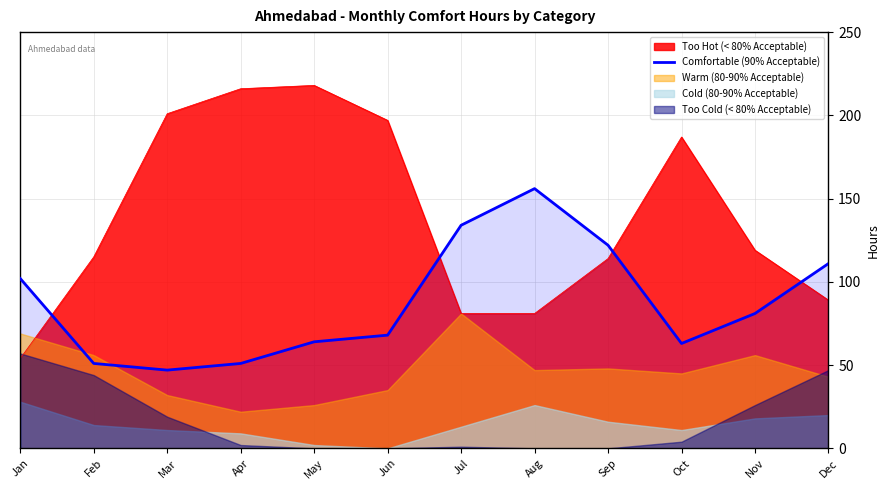

At which label does Too Hot (< 80% Acceptable) reach its minimum?

Jan